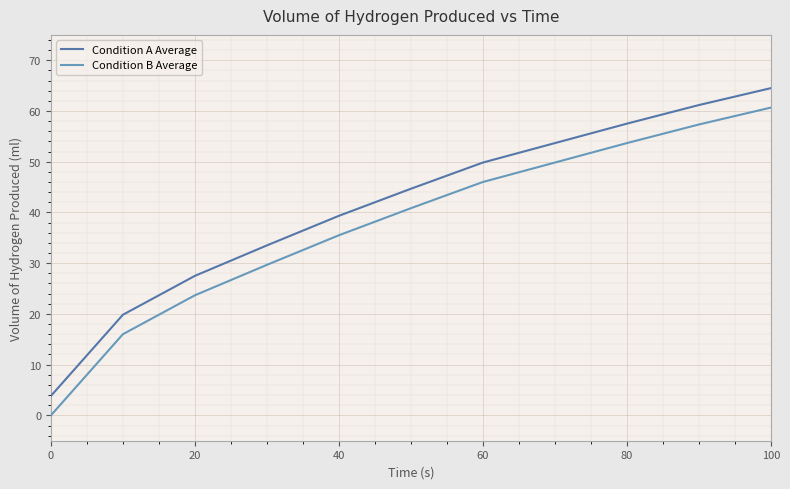

True or false: Condition B Average has more than 2 interior local peaks.

False